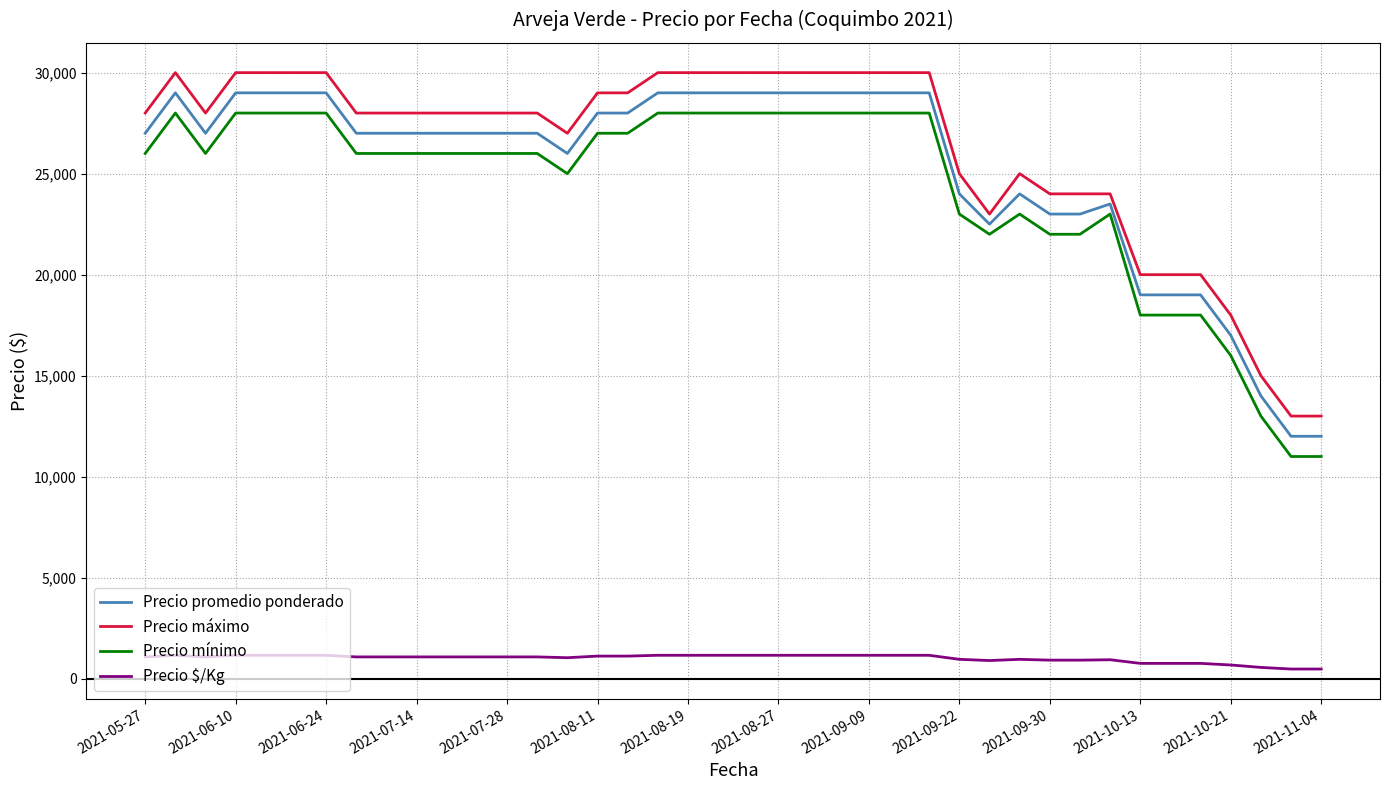

How many series are shown in this chart?

4